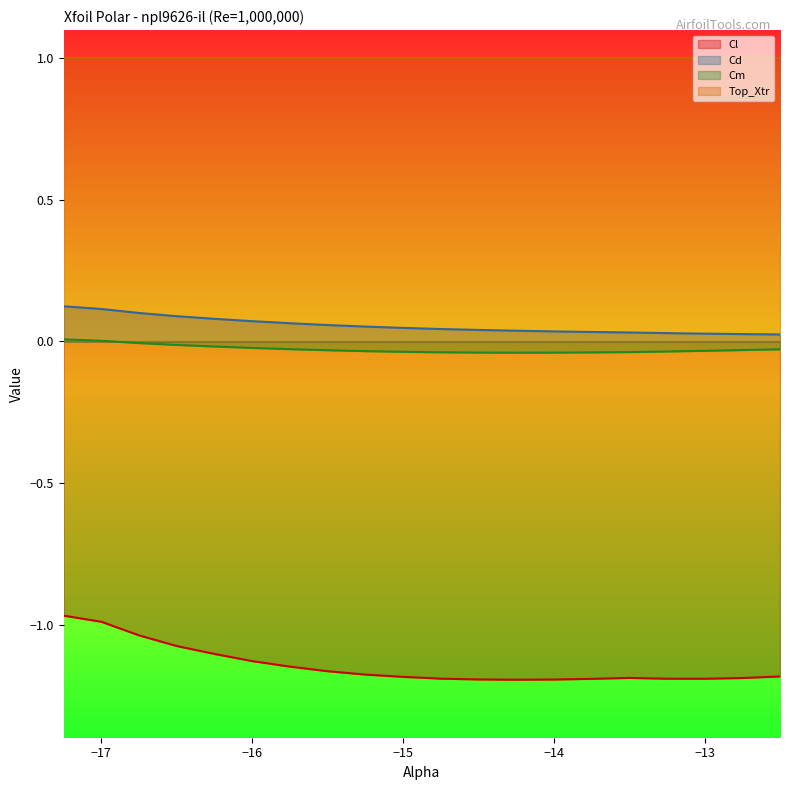

Where is Cd nearest to the value 0?

-12.5